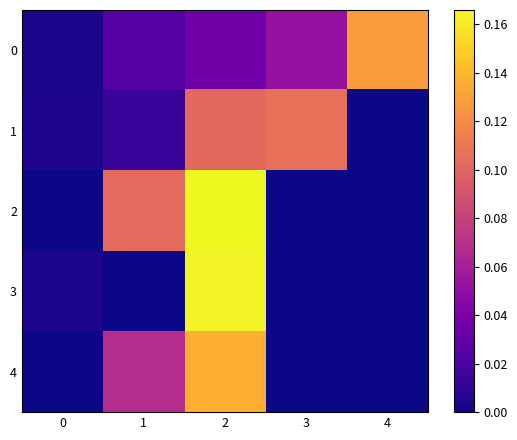

Which series has the widest spread of values?

2